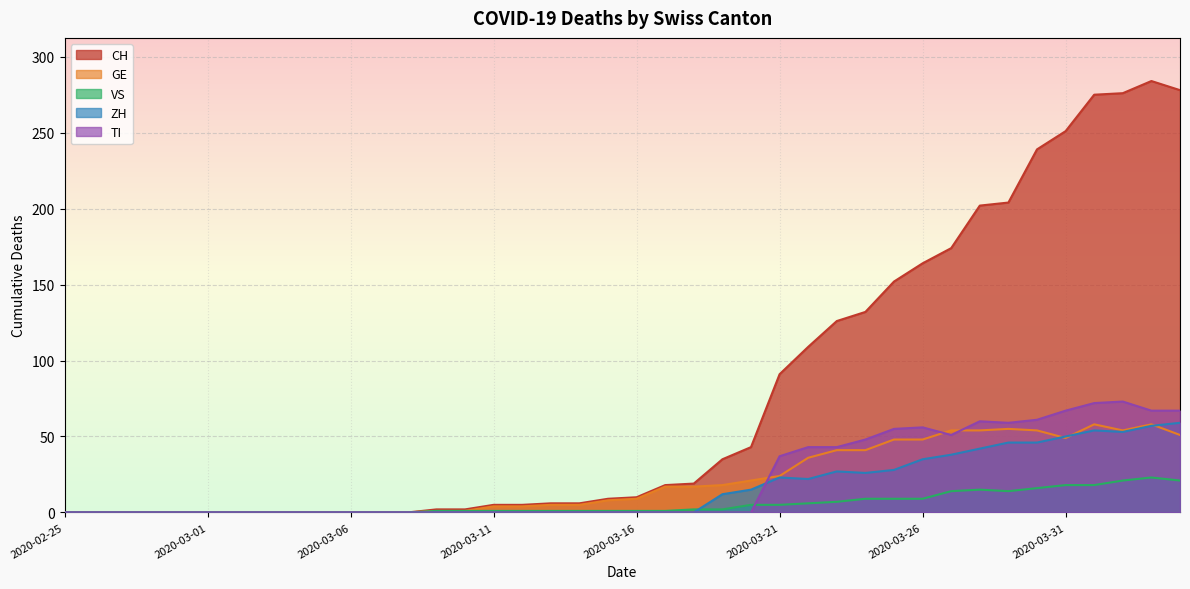

How many lines are shown in the chart?

5